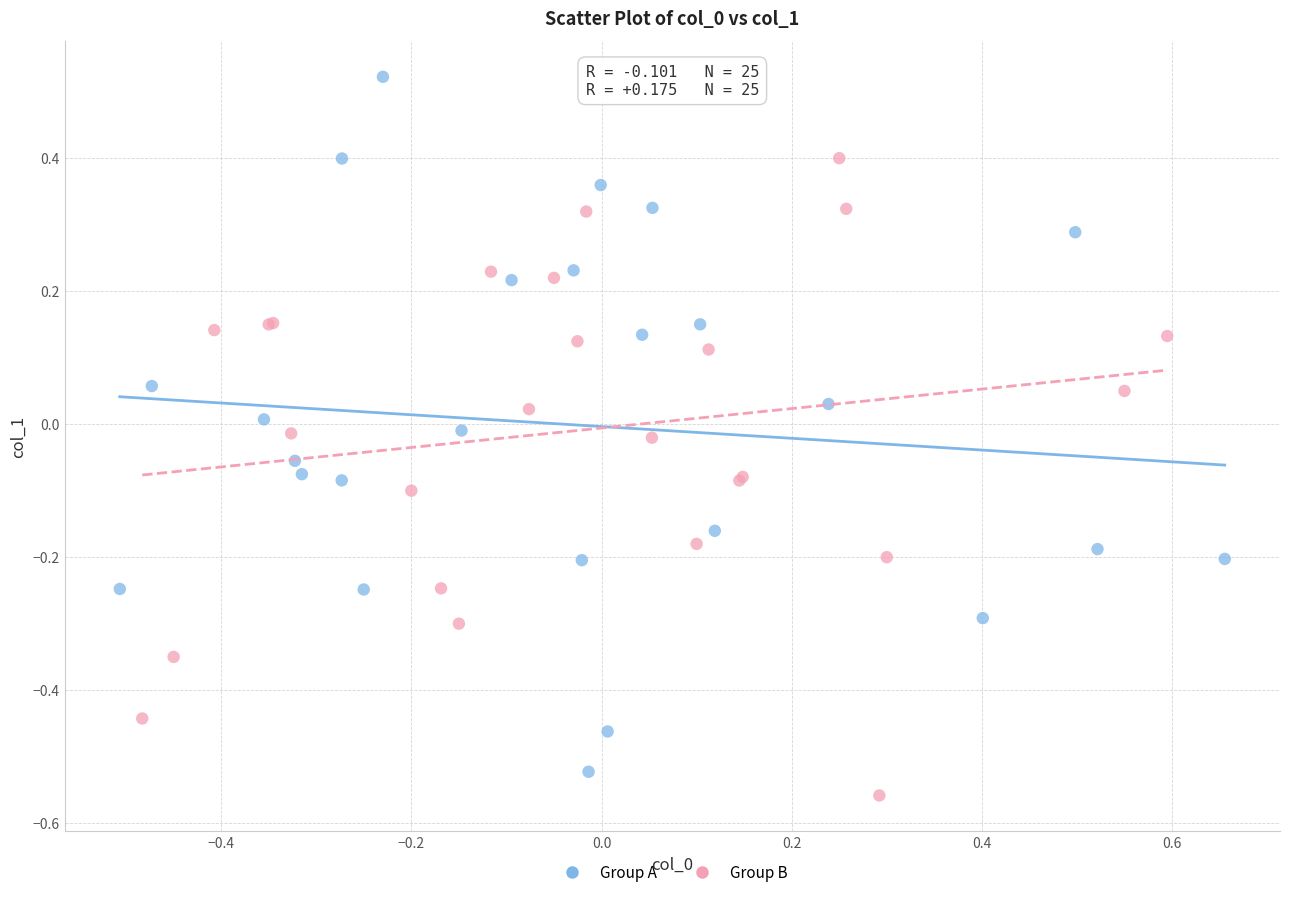

What are all the series names shown in the legend?

Group A, Group B